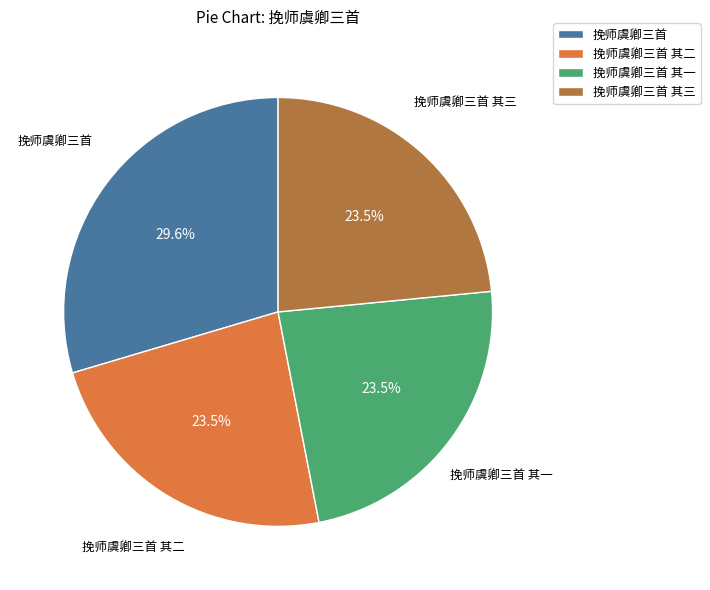

Approximately how many times larger is the value at 挽师虞卿三首 其三 compared to 挽师虞卿三首 其一?

1.0